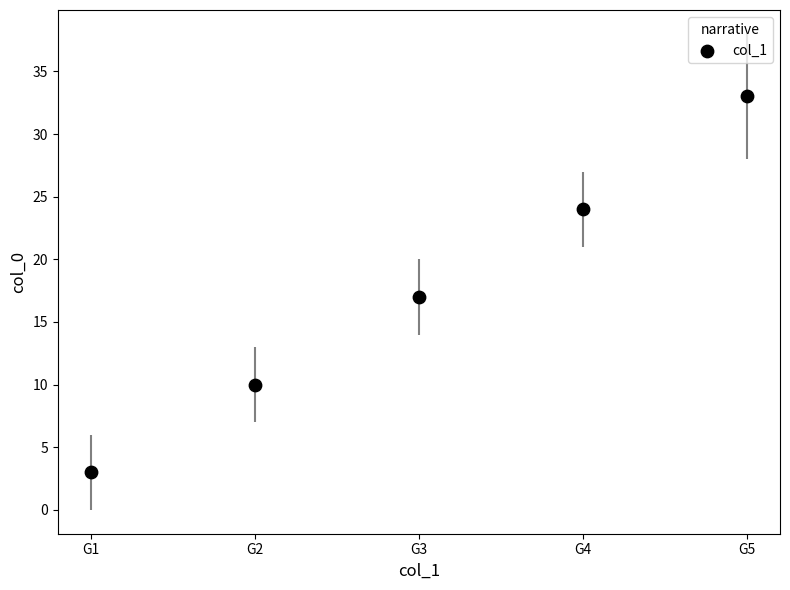

What Y value in the scatter plot is closest to 18?

17